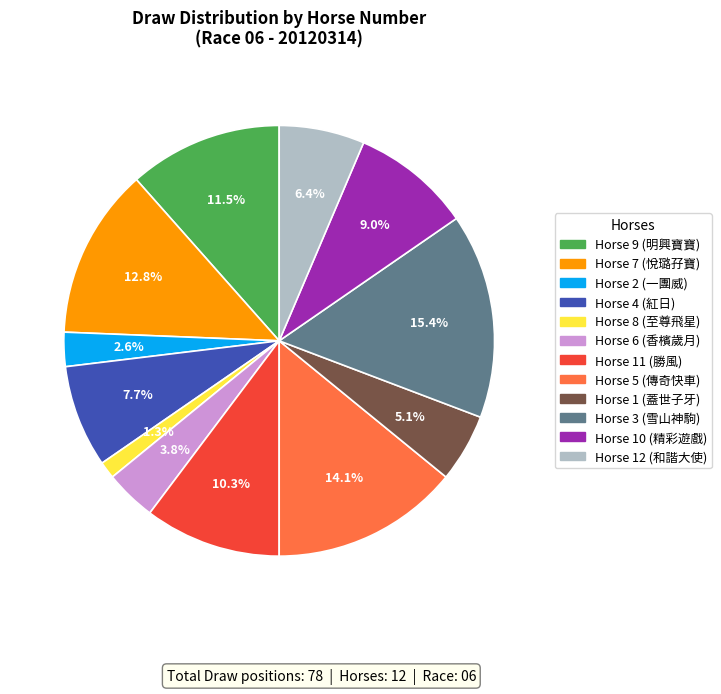

Is there a majority slice in this chart?

No